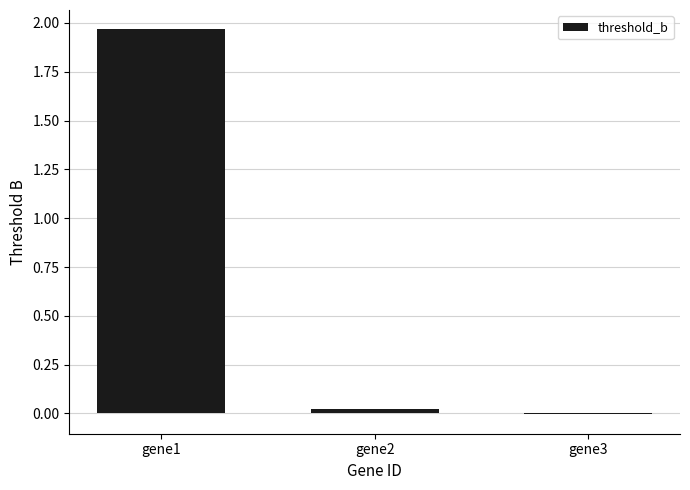

Which category has the highest value across all series?

gene1